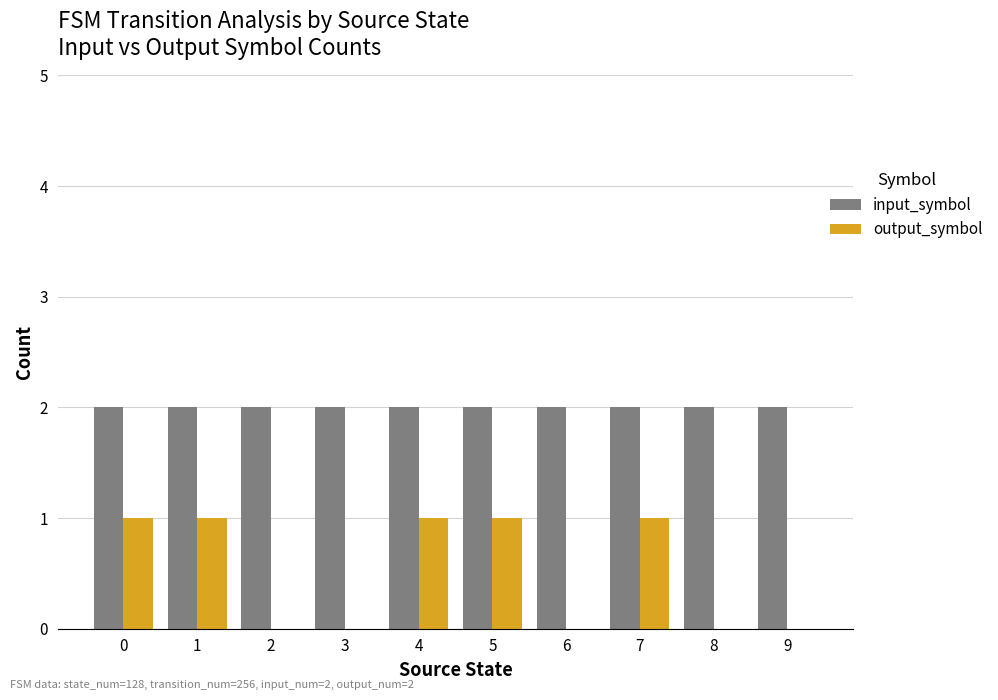

Count the number of data series in this chart.

2